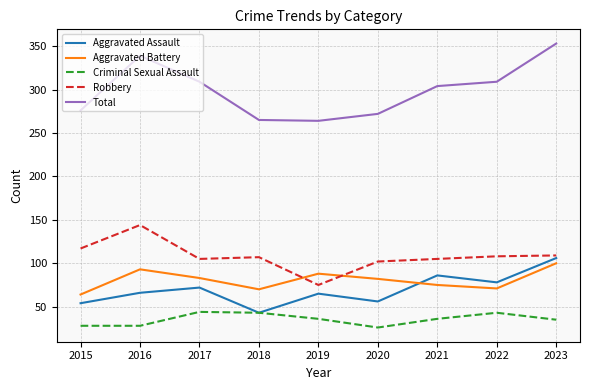

How many categories are shown in the chart?

9